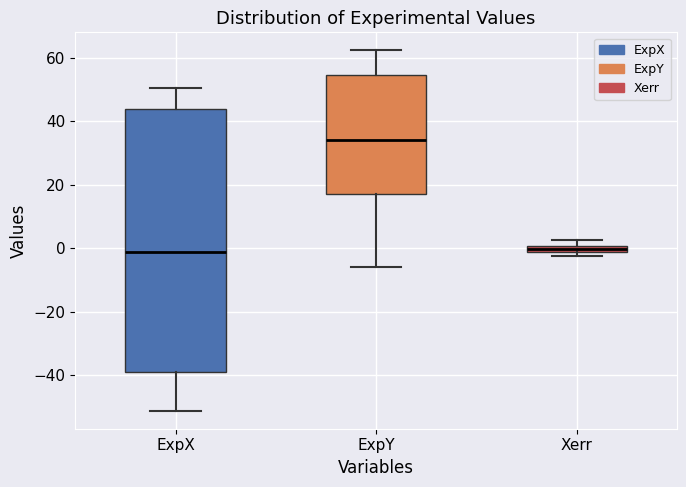

Which box is the tallest, from its lower edge to its upper edge?

ExpX